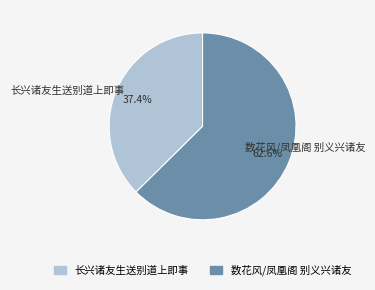

Combined, do 长兴诸友生送别道上即事 and 数花风/凤凰阁 别义兴诸友 account for over 50%?

Yes